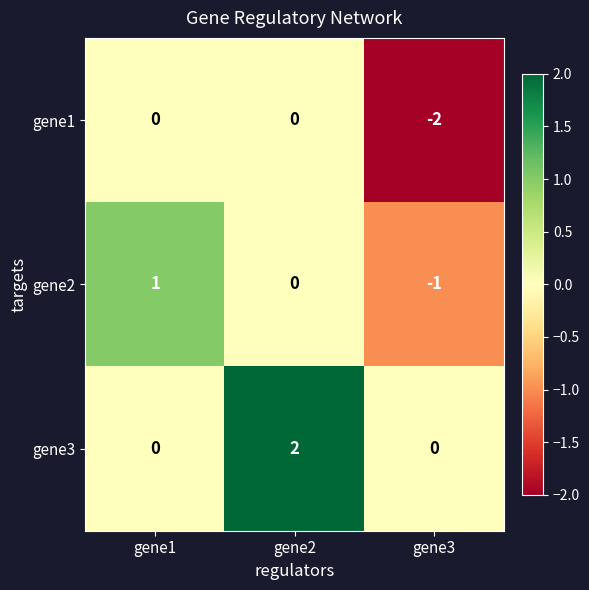

Which series changed the most between gene1 and gene2?

gene3